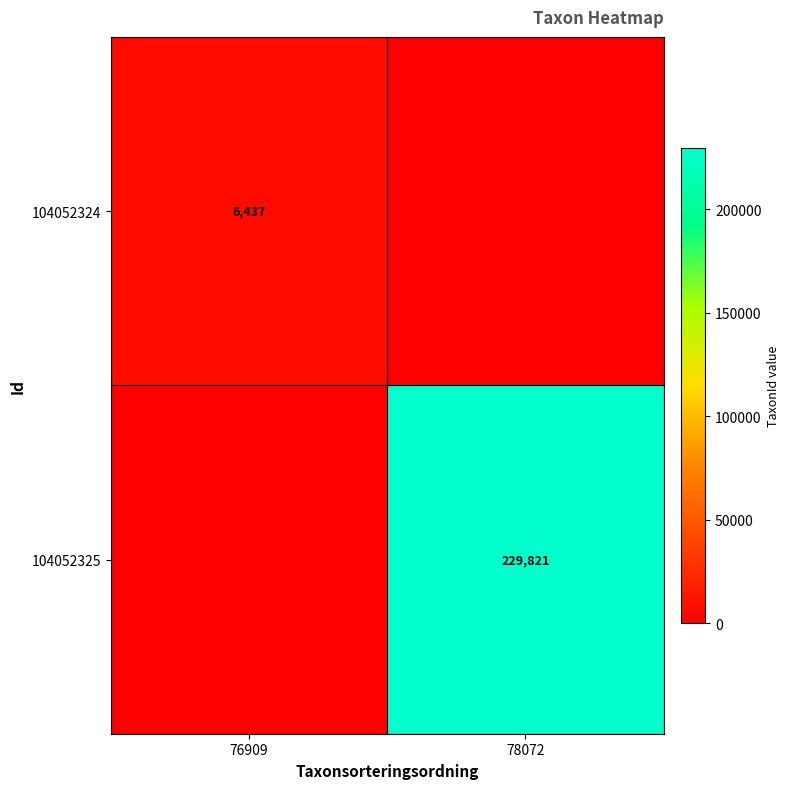

The 104052325 series shows 229821 at 78072. True or false?

True